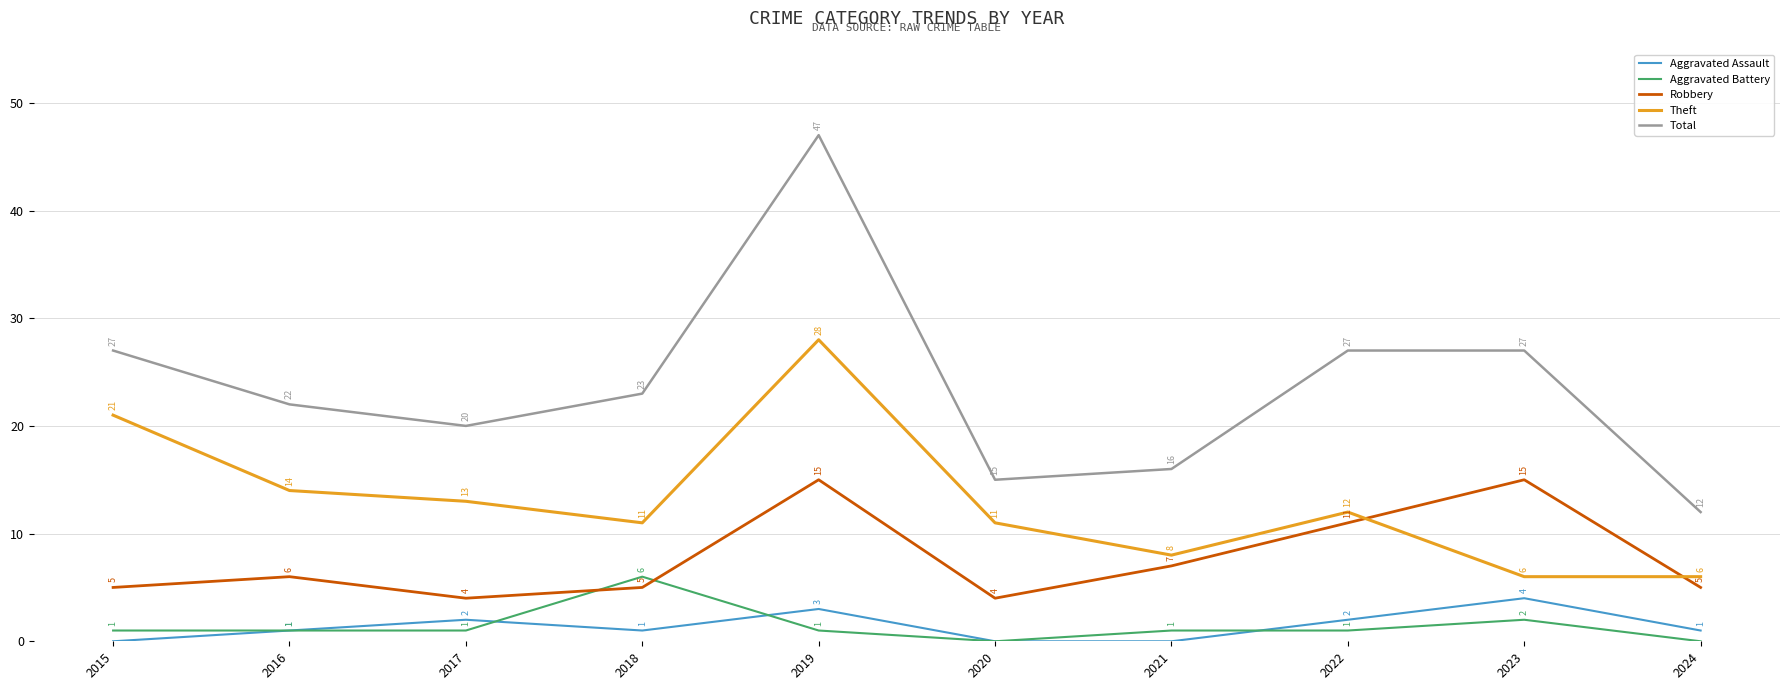

True or false: Robbery and Aggravated Assault cross at least once.

False